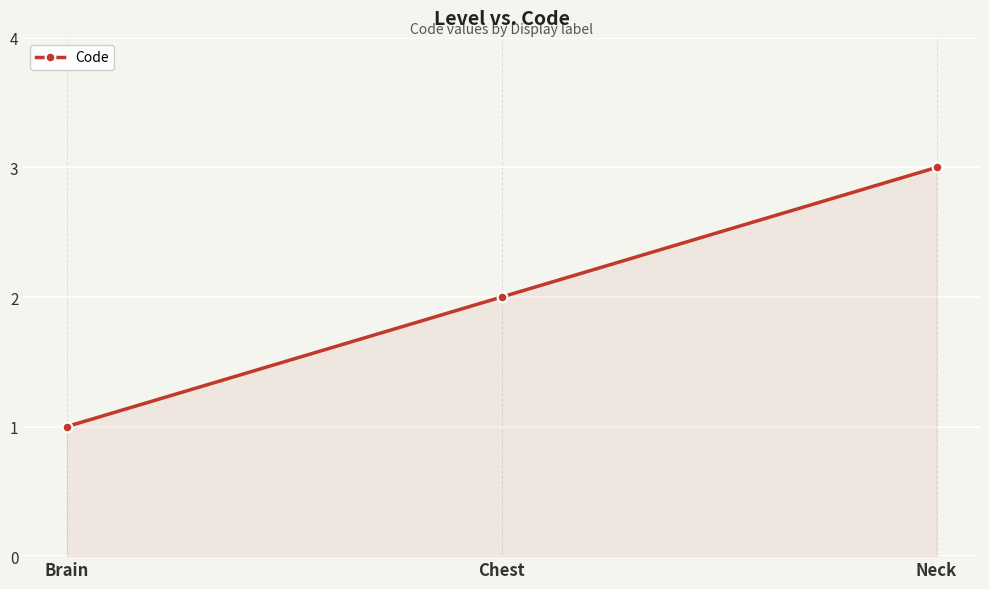

The chart shows a value of 1 at Brain. True or false?

True